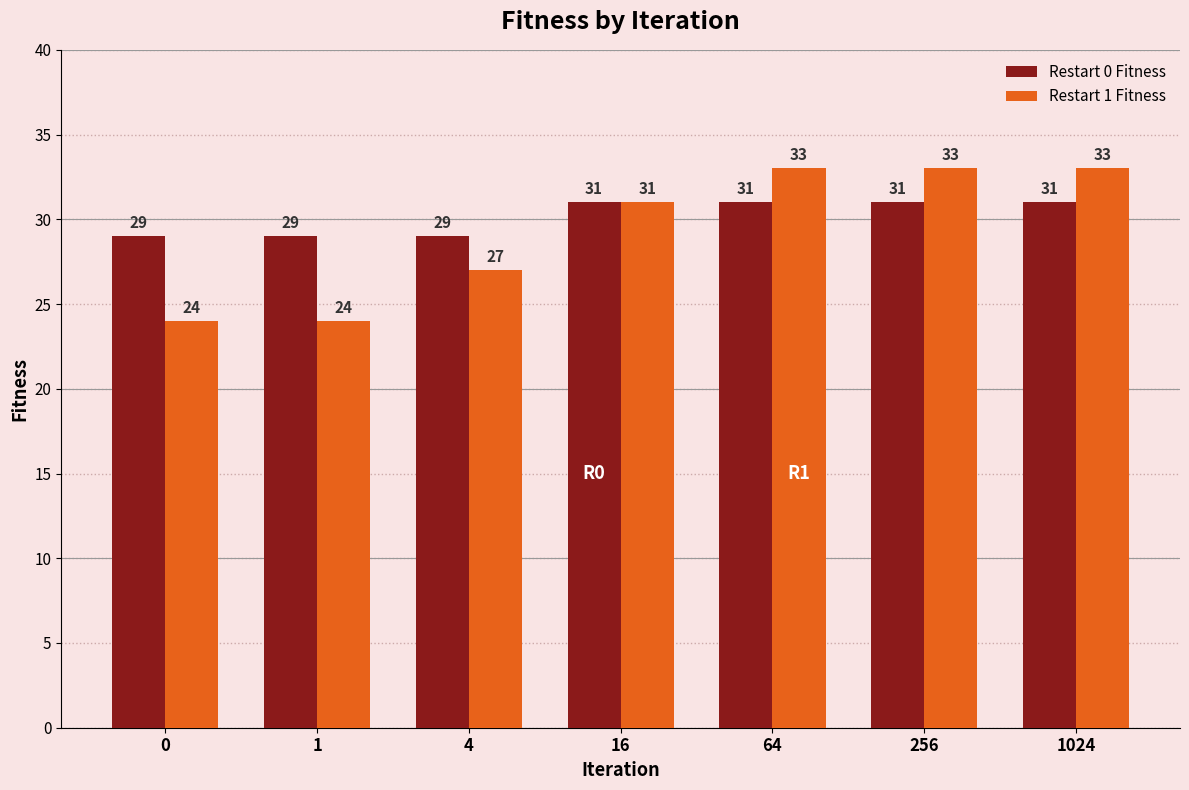

What is the spread (max minus min) of values at 0?

5